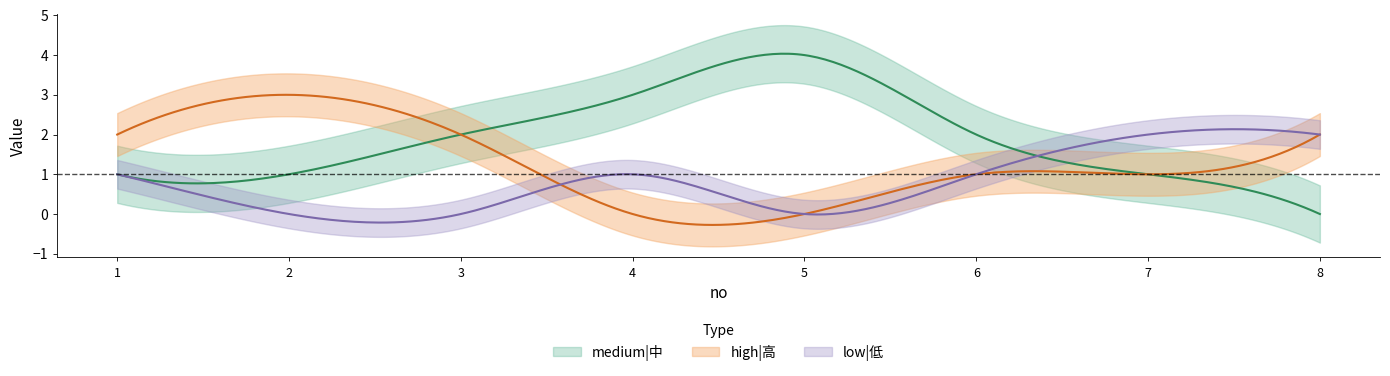

Is the value of medium|中 at 6 greater than the value of low|低 at 3?

Yes